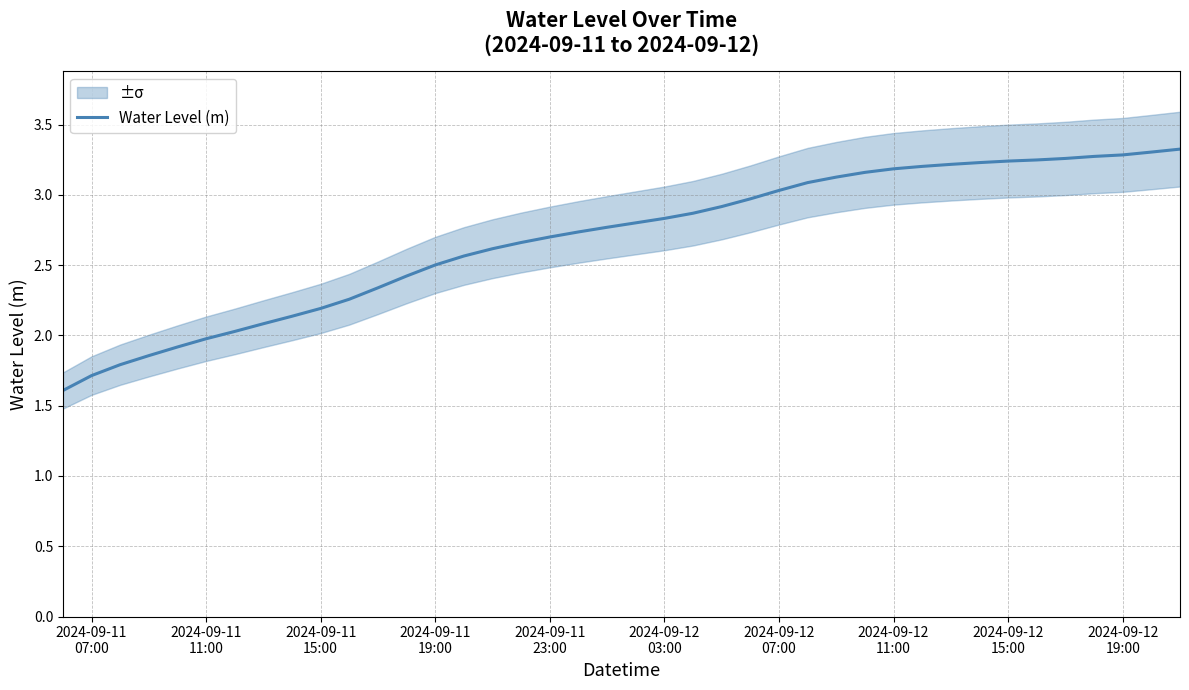

What is the minimum value for Water Level (m)?

1.6